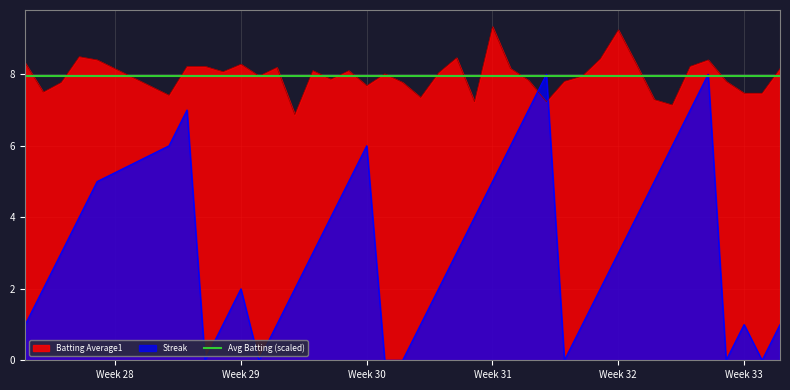

The Batting Average1 series shows 7.5 at Week 33. True or false?

True